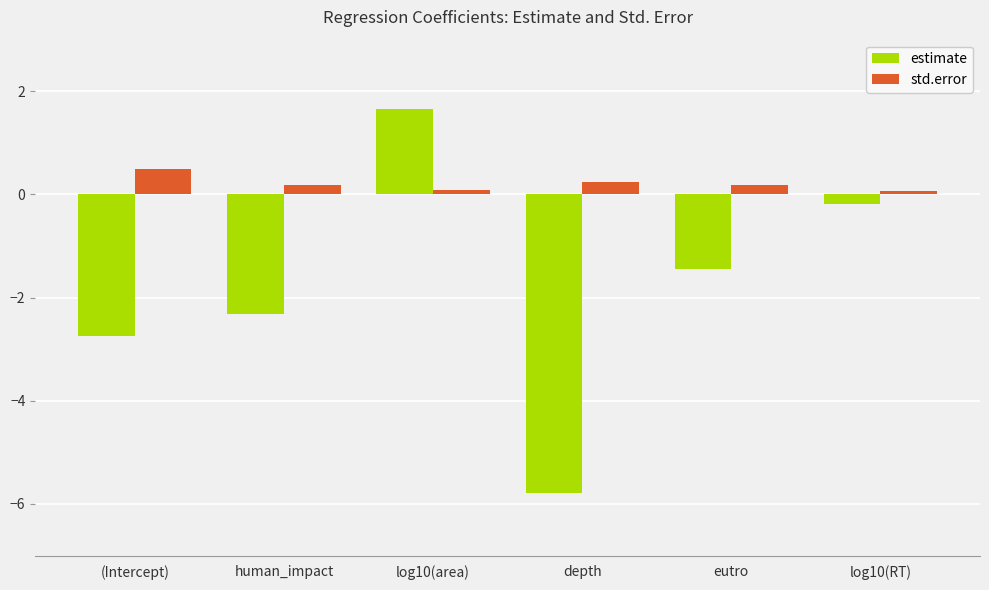

What is the label of the 2nd bar from the right?

eutro